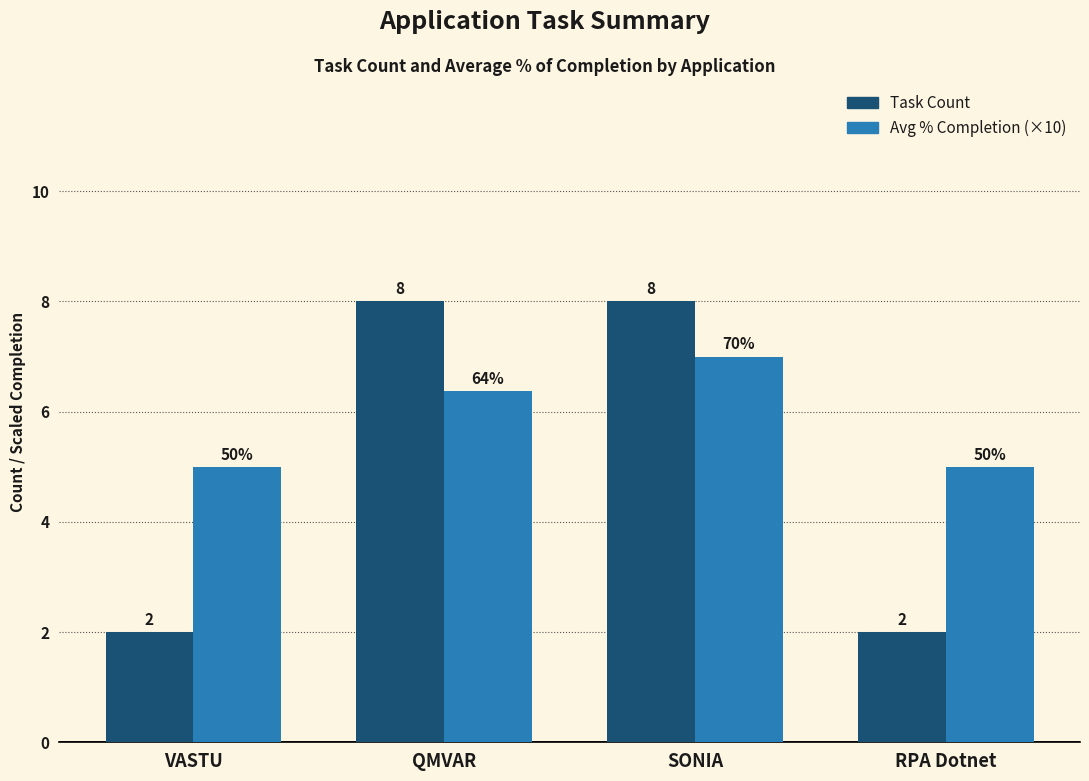

At which category is the sum across all series the highest?

SONIA